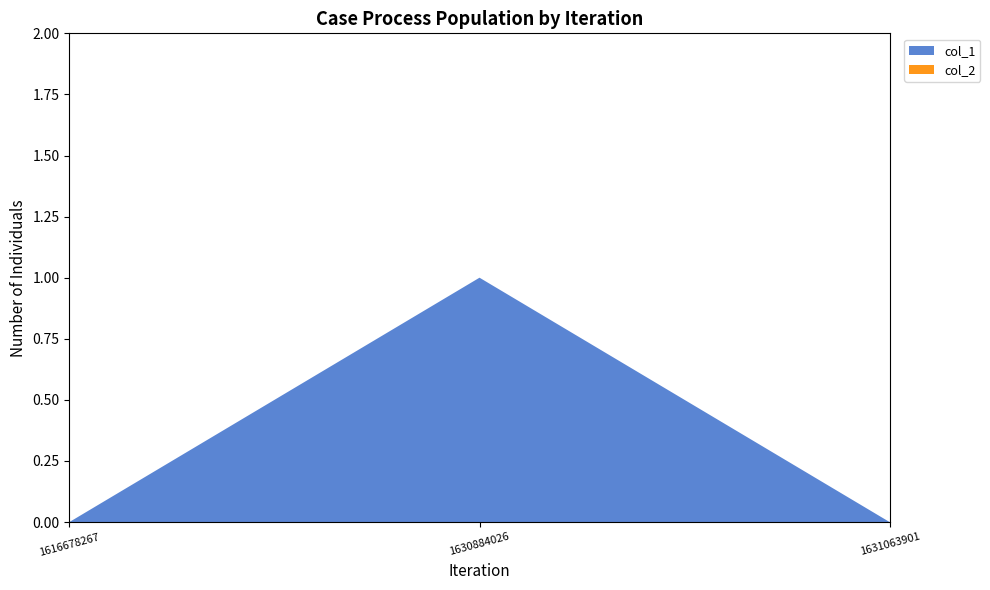

Reading left to right, extract all data points from this chart.

col_1: 0	1	0
col_2: 0	0	0